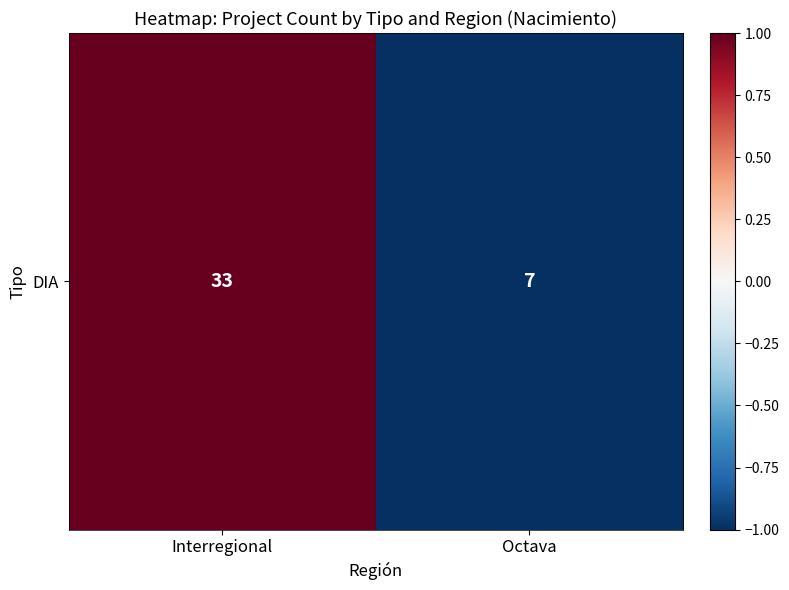

Which label corresponds to the largest value in the chart?

Interregional